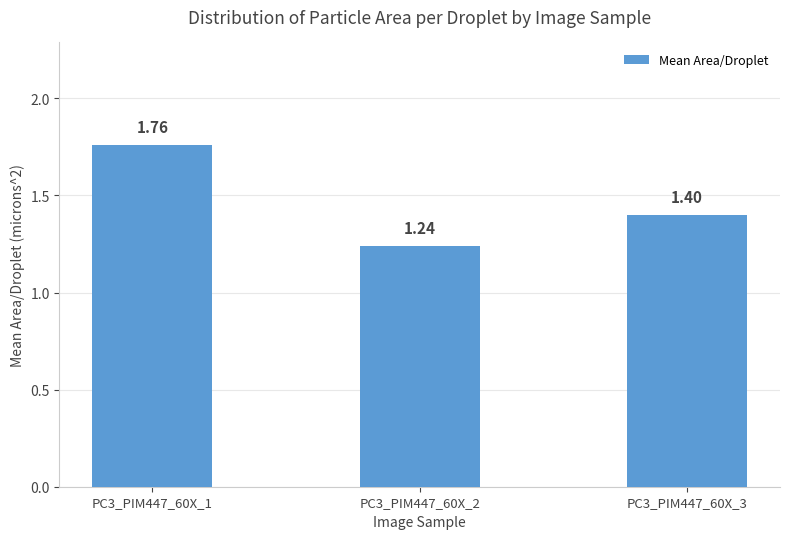

What is the sum of all values?

4.4